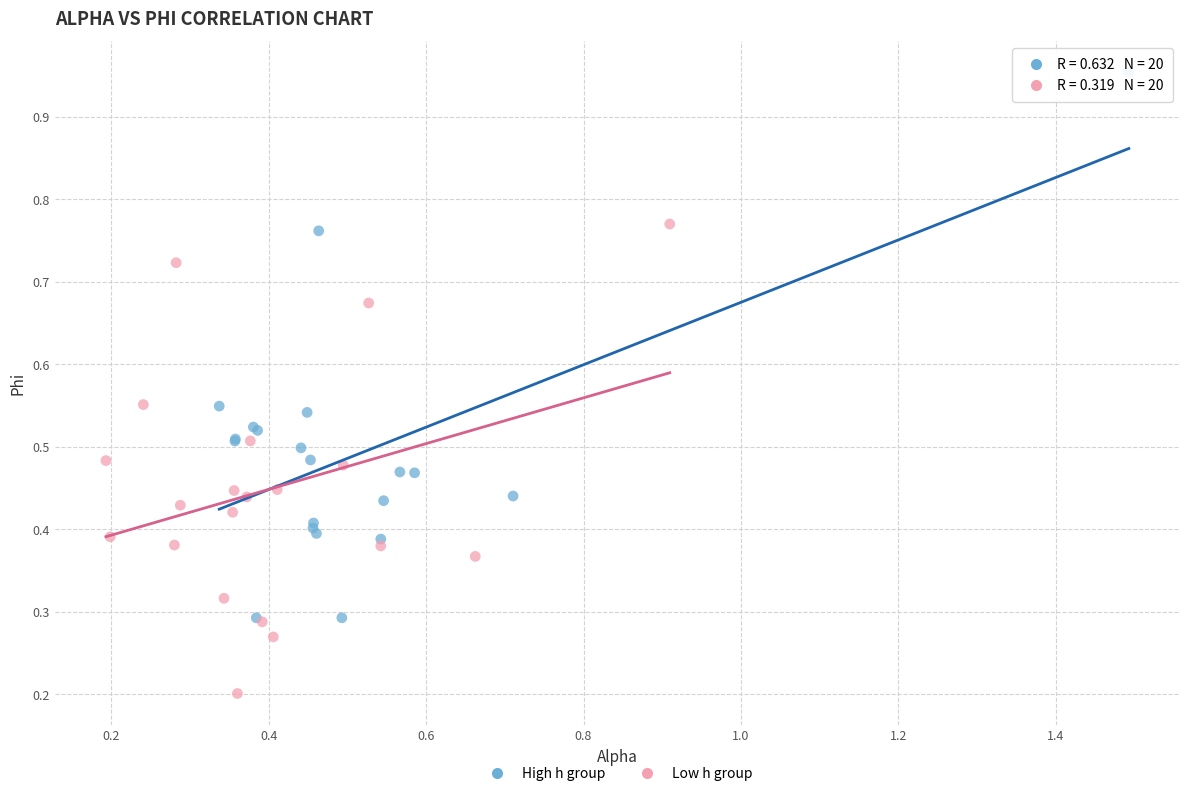

Which series contains the highest Y value?

High h group